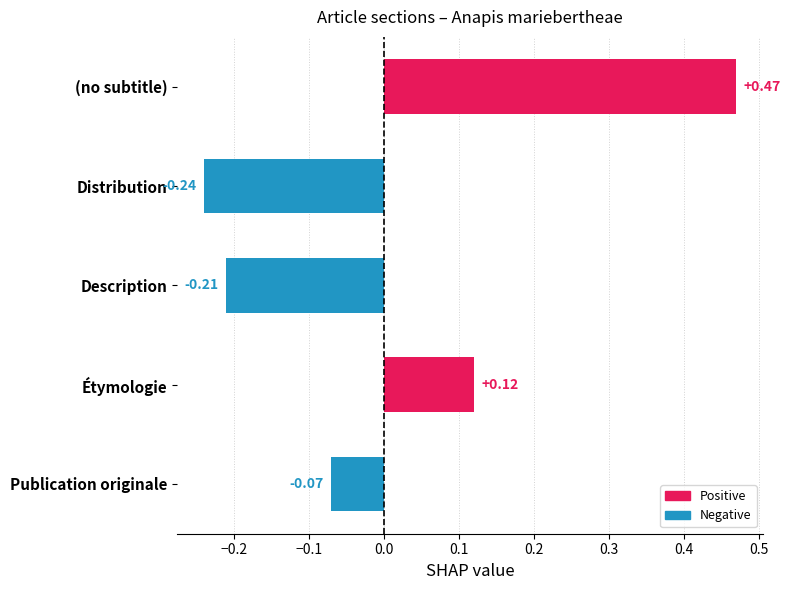

Between Description and Publication originale, which is larger?

Publication originale